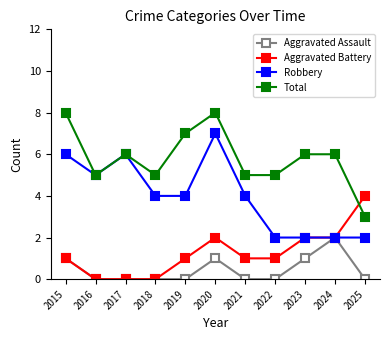

How many times do Aggravated Battery and Total cross each other?

1